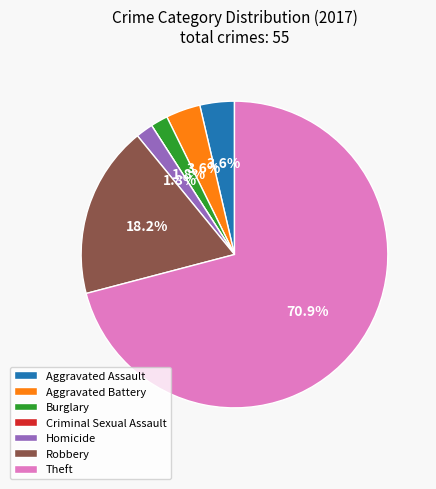

Combined, do Aggravated Assault and Homicide account for over 50%?

No